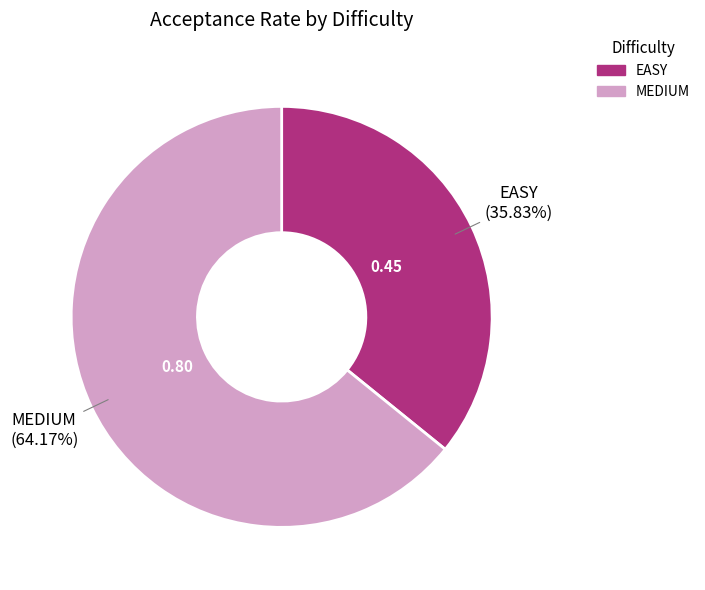

Is the sum of MEDIUM and EASY greater than half?

Yes